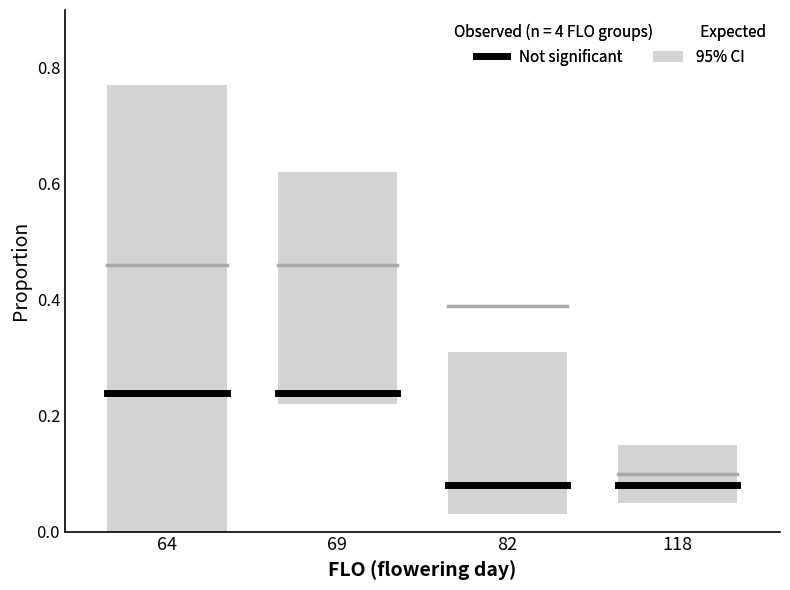

What is the total value across all series at 64?

0.7